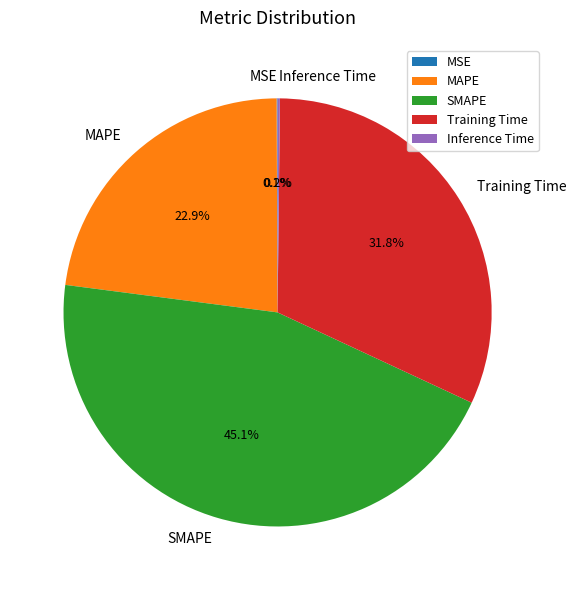

Do MAPE and SMAPE together represent more than half of the pie?

Yes